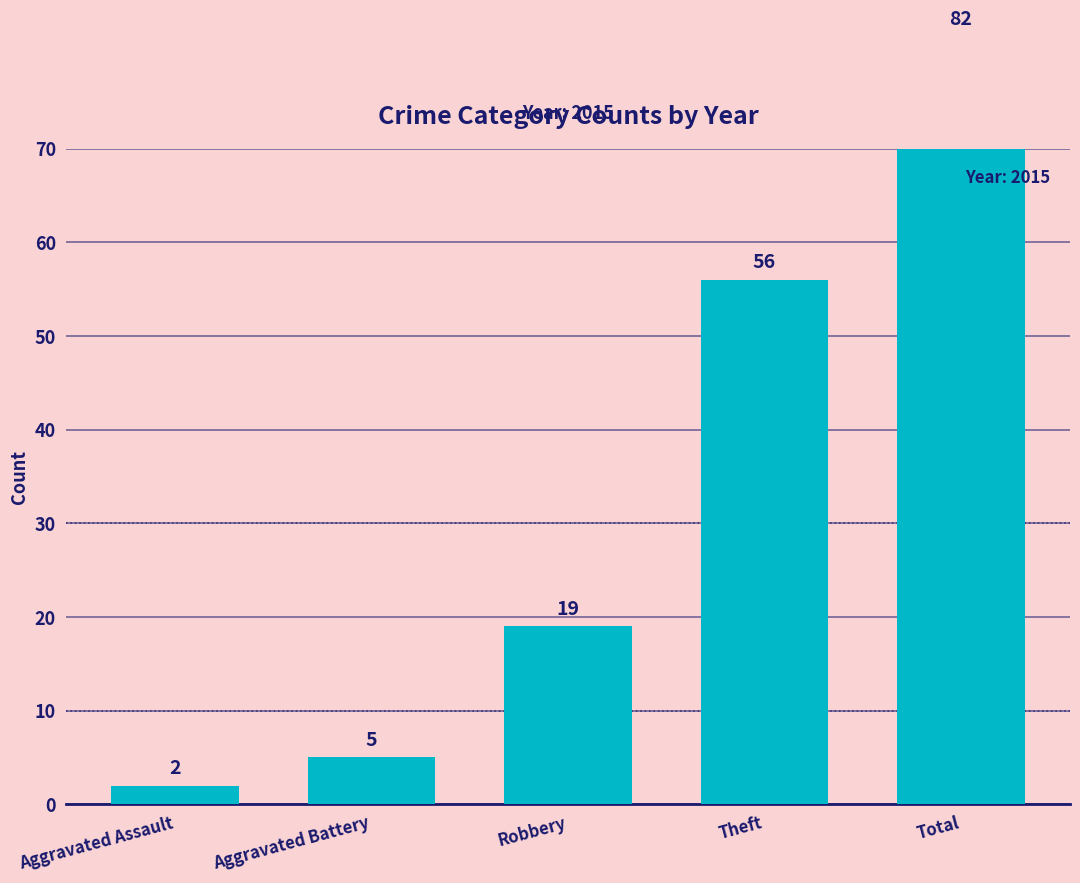

Which series has the largest total across all categories?

2015